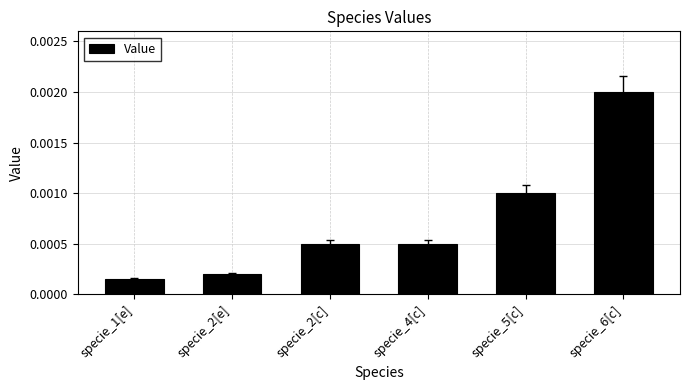

Which has a higher value, specie_4[c] or specie_5[c]?

specie_5[c]